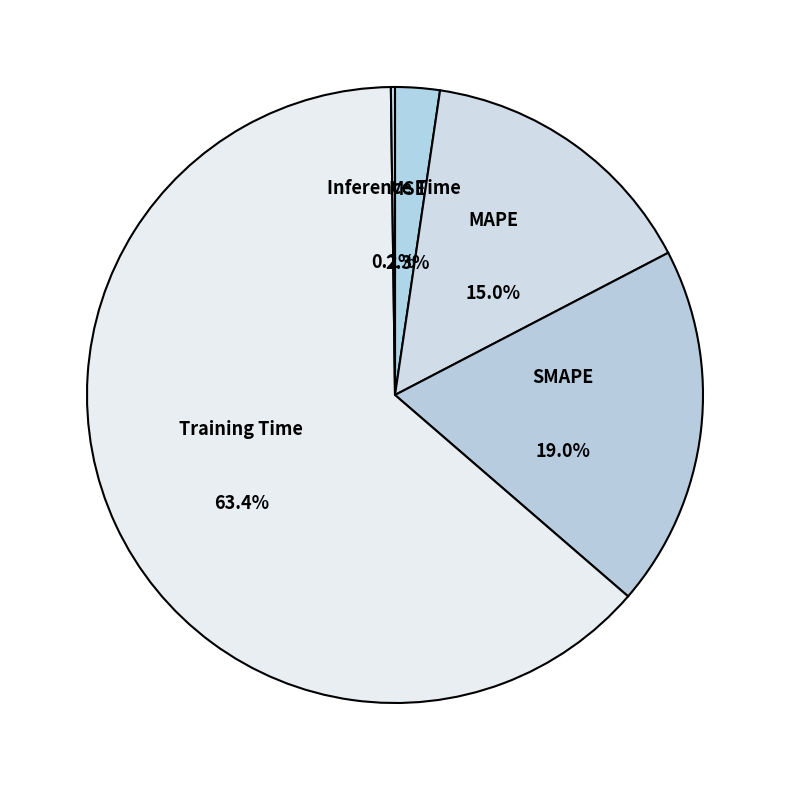

Which has a higher value, MSE or SMAPE?

SMAPE